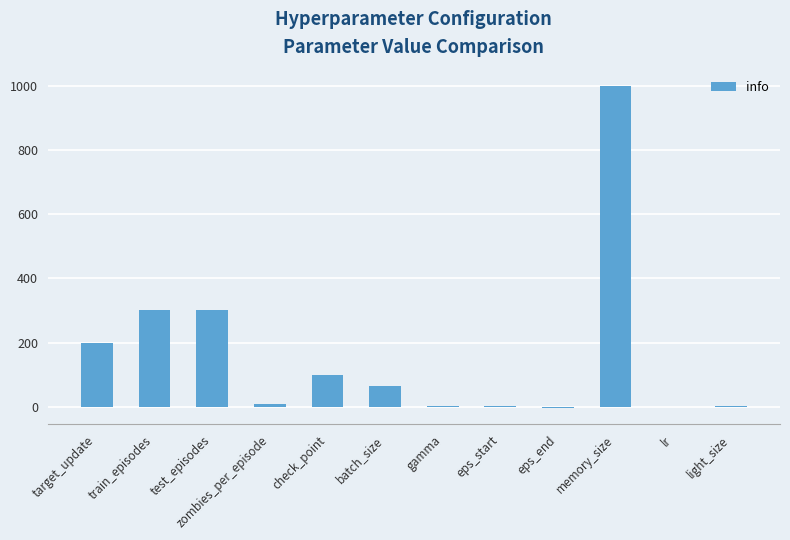

At which label does the data first exceed 64?

target_update